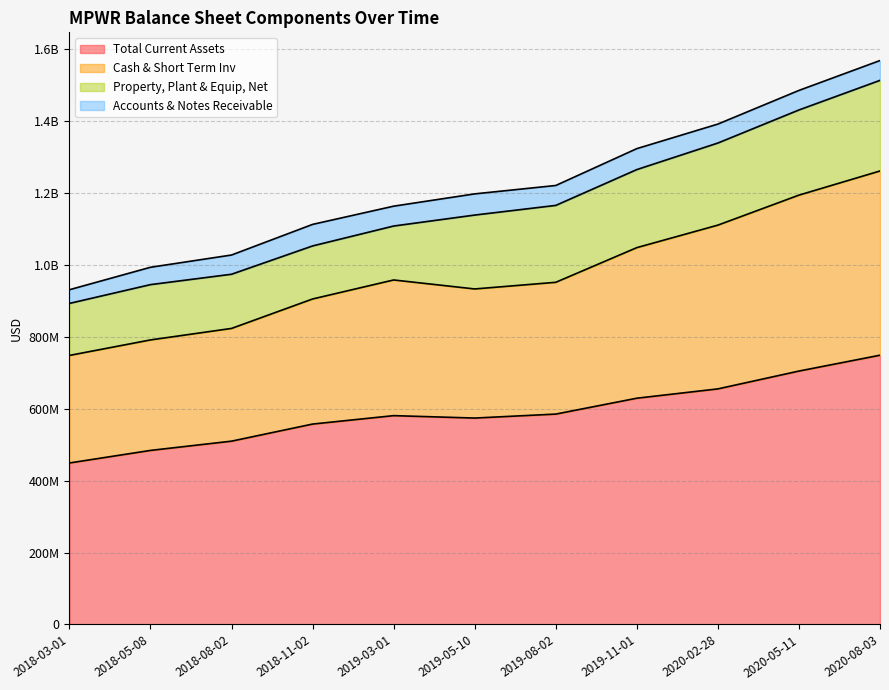

What position from the right is 2019-08-02?

5